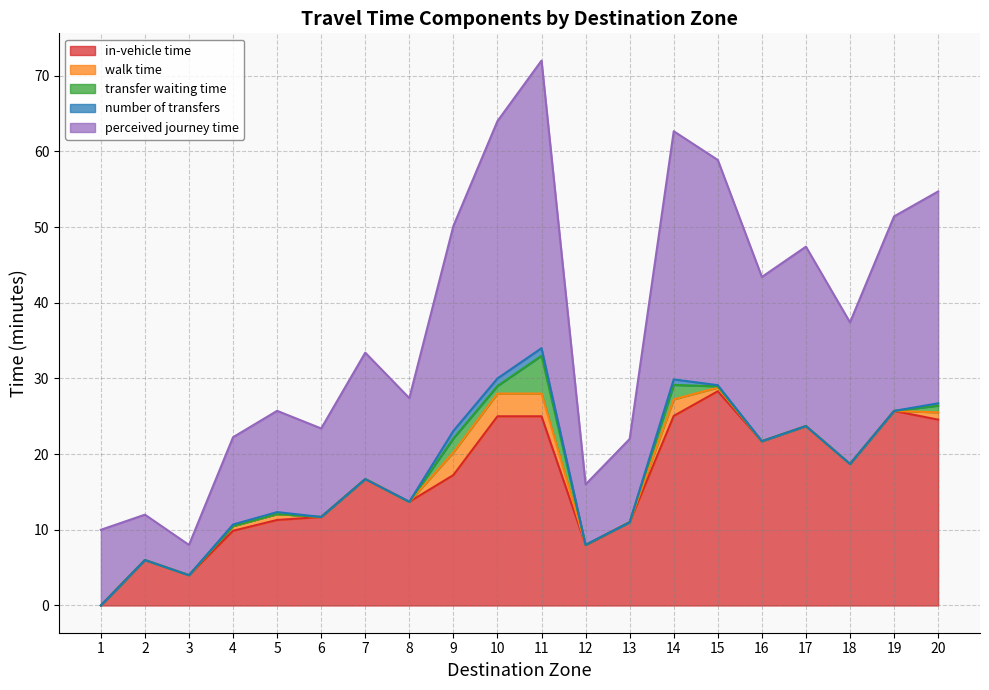

Which category has the lowest value in the transfer waiting time series?

1